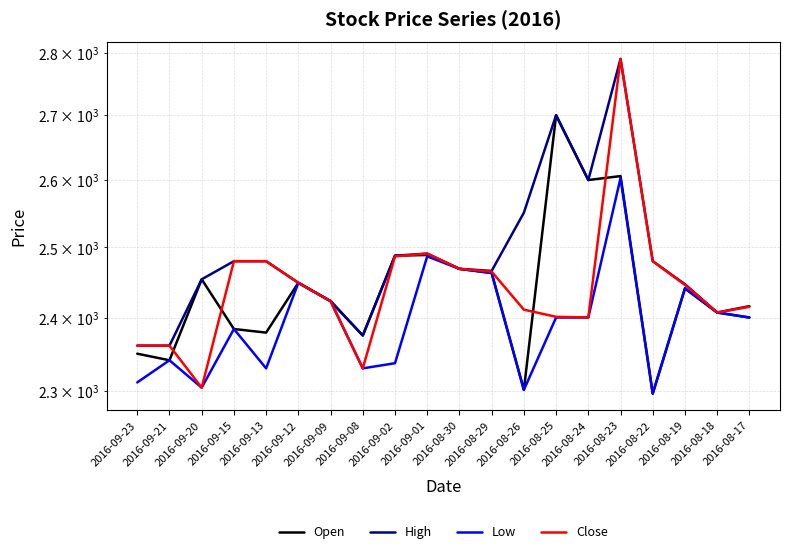

What is the label of the 7th point from the right?

2016-08-25